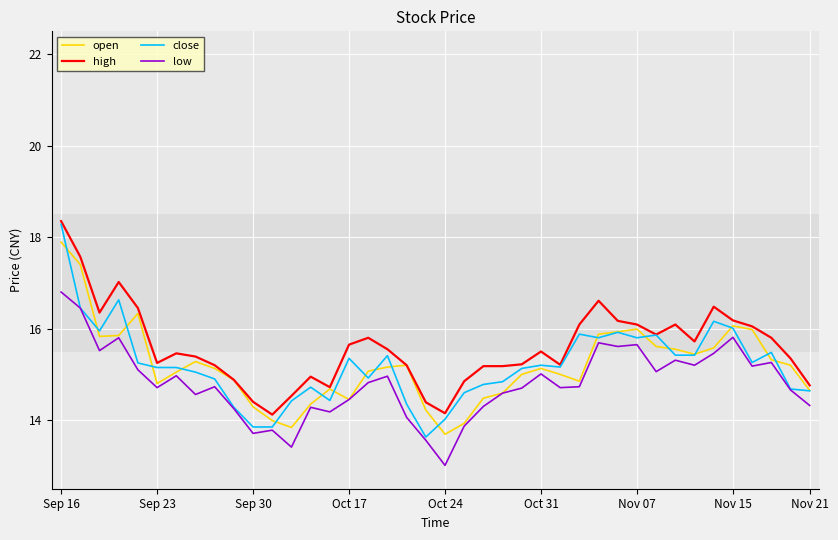

Which series has the widest spread of values?

close